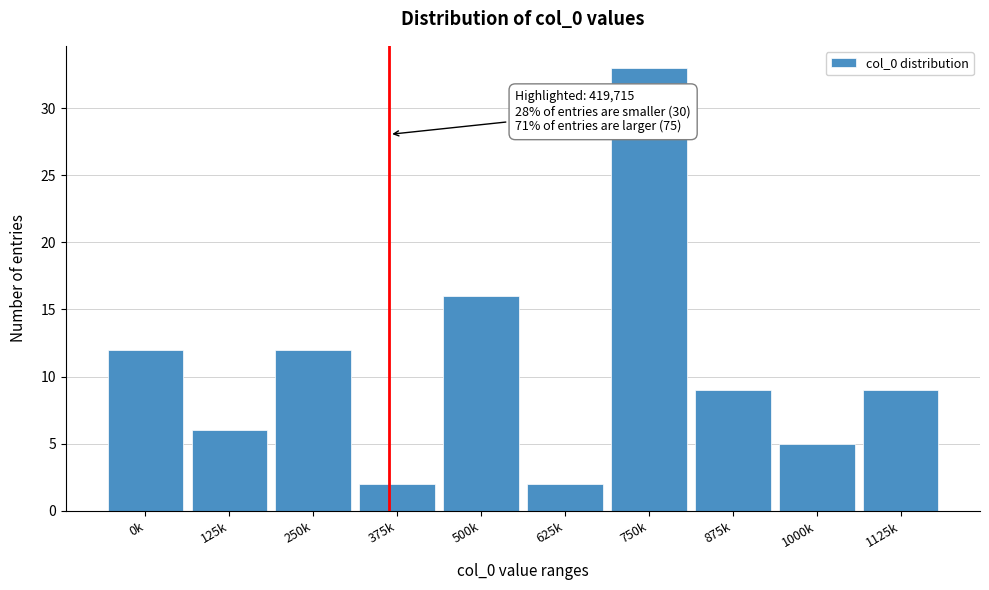

Reading left to right, transcribe all the data shown in this chart.

0k=12	125k=6	250k=12	375k=2	500k=16	625k=2	750k=33	875k=9	1000k=5	1125k=9